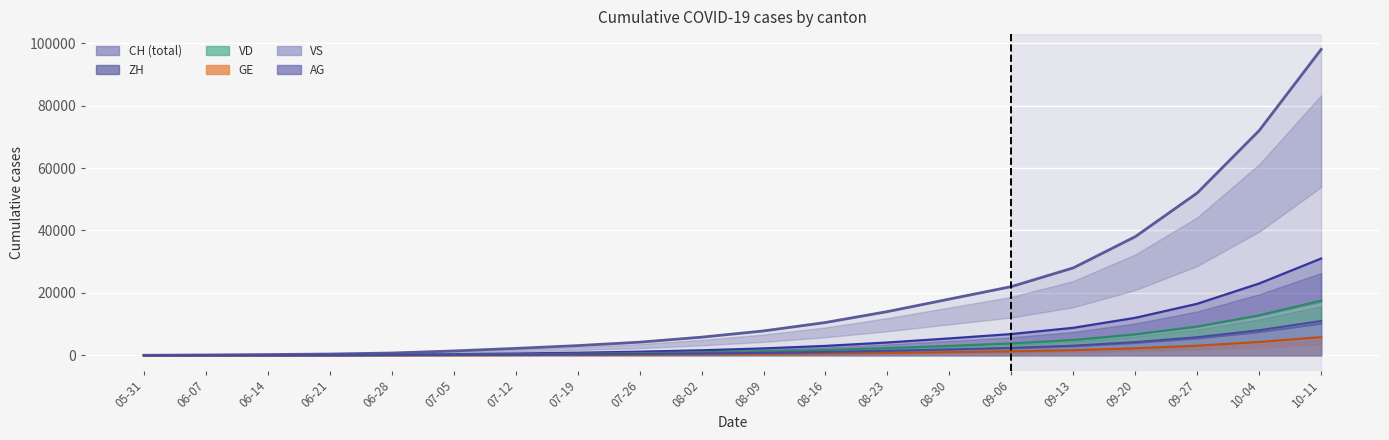

True or false: GE has a value of 2230 at 09-20.

True